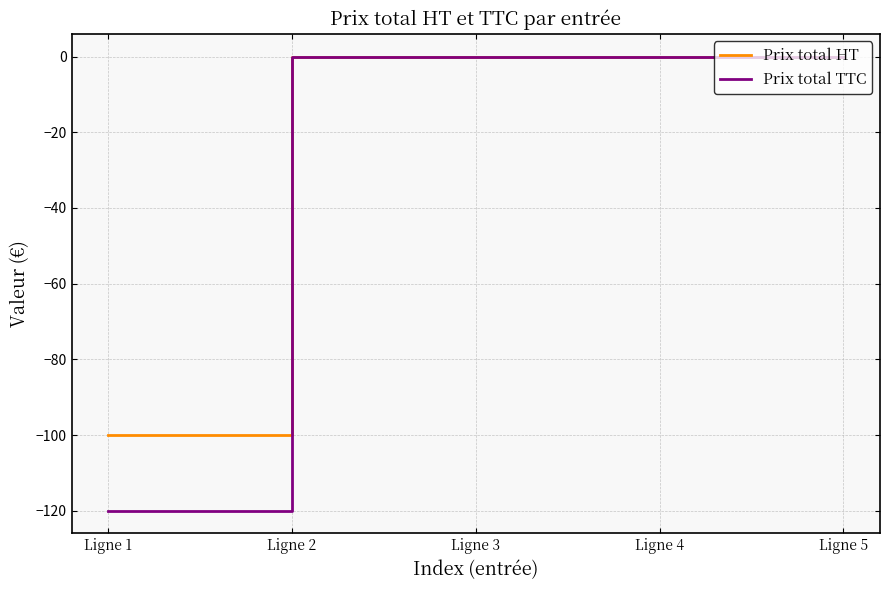

Reading right to left, transcribe all the data shown in this chart.

Prix total HT: 0	0	0	0	-100
Prix total TTC: 0	0	0	0	-120